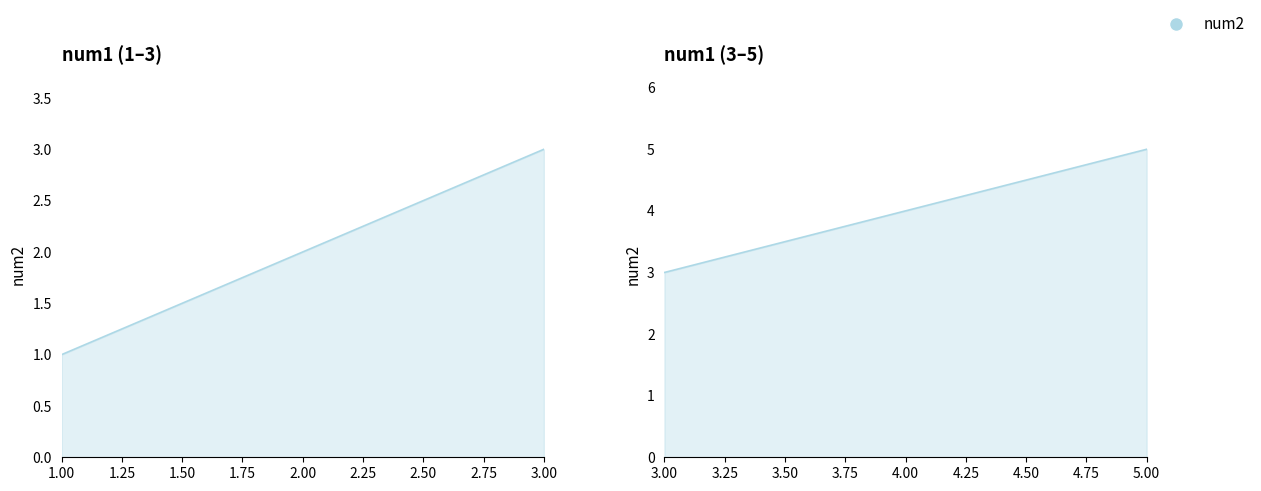

Reading left to right, transcribe all the data shown in this chart.

1=1	2=2	3=3	4=4	5=5